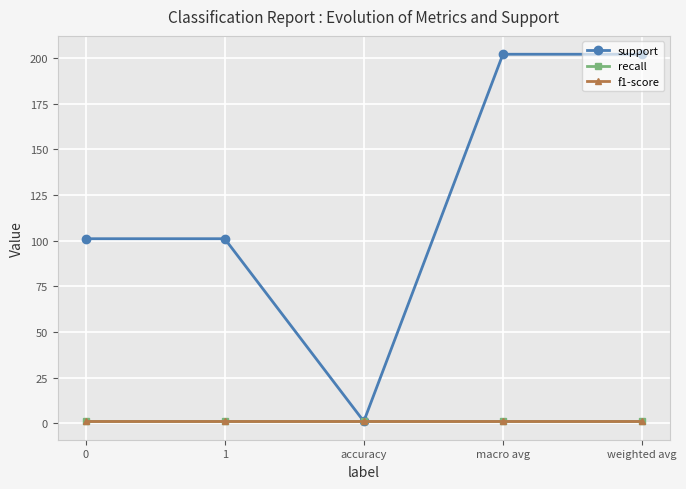

Is this an area chart (filled region under the line)?

No